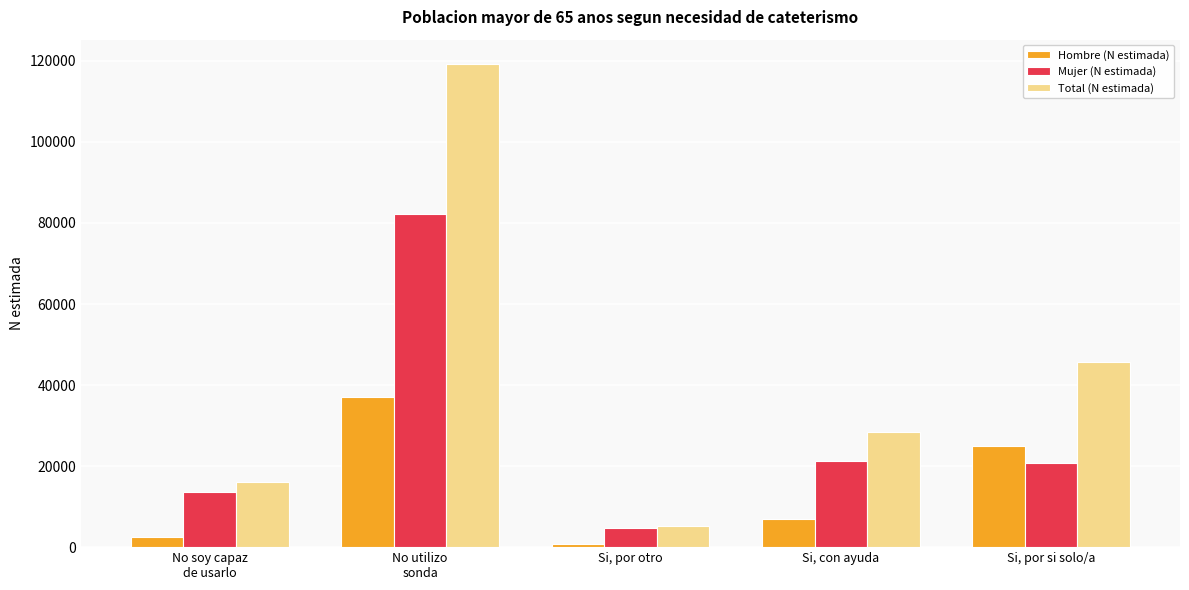

Where does the Hombre (N estimada) series first go above 6999?

No utilizo
sonda